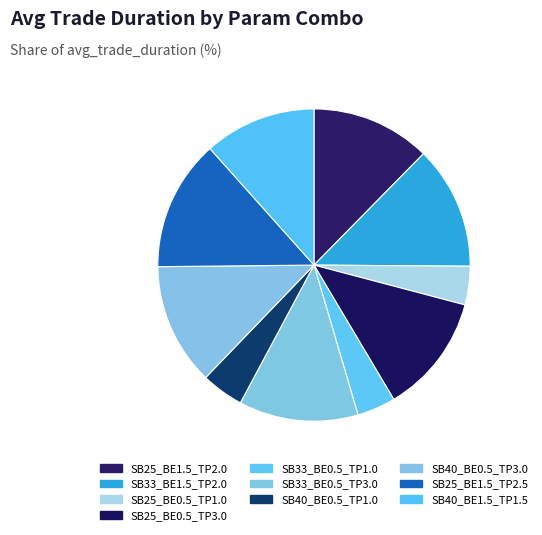

Count the number of slices in the pie.

10